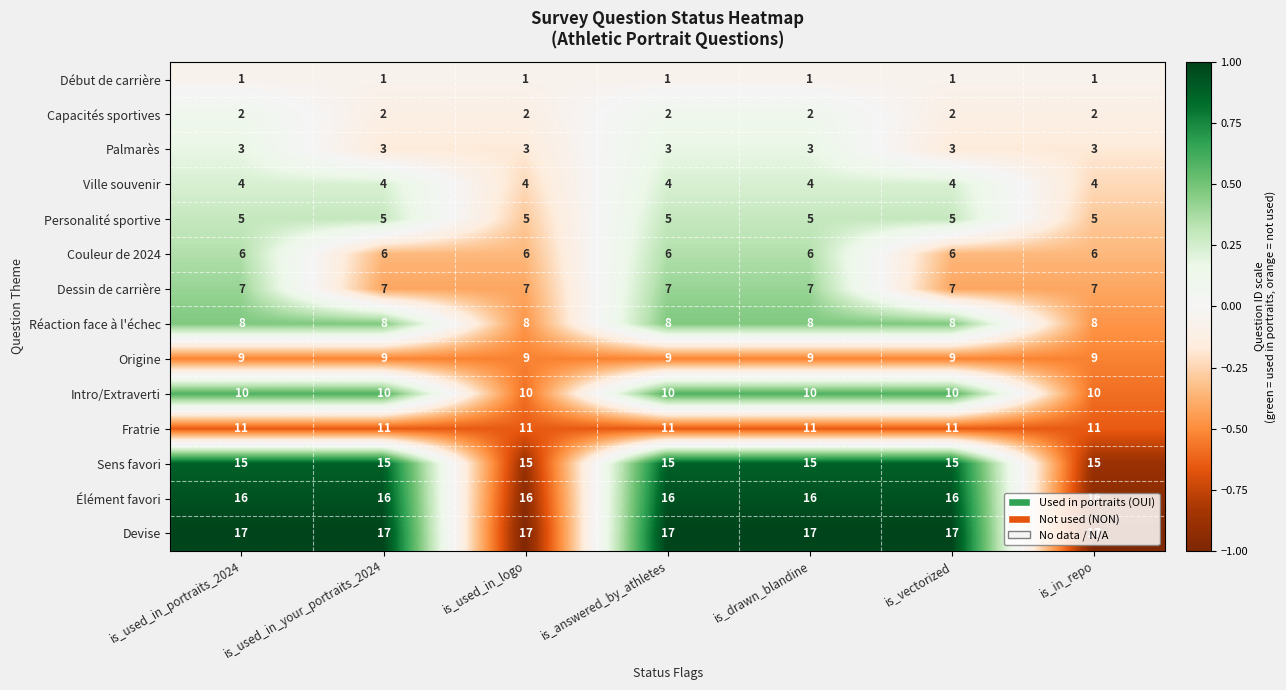

What value does the Palmarès series have at is_answered_by_athletes?

3